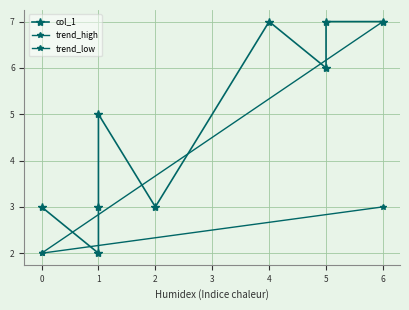

List the labels in order of value, largest first.

6, 5, 4, 5, 1, 0, 1, 2, 1